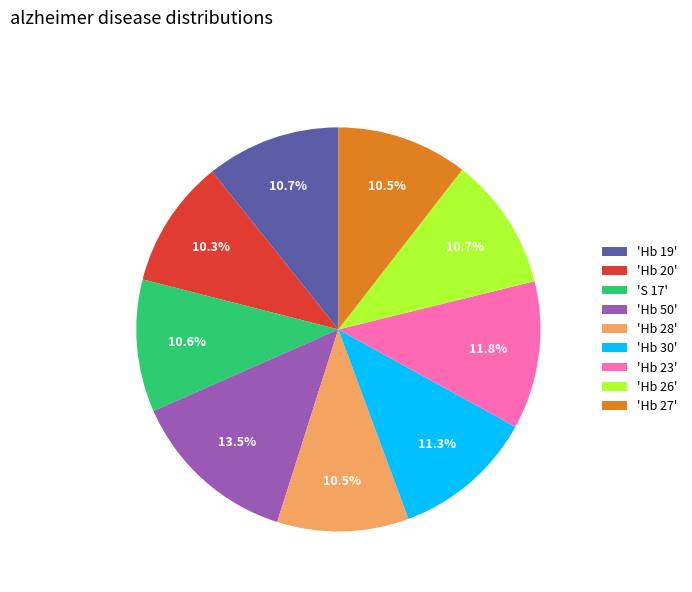

How many slices are in this pie chart?

9